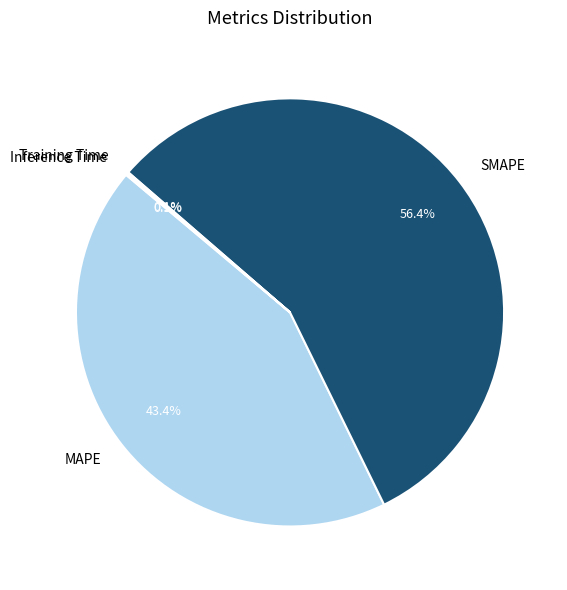

What percentage is the SMAPE slice, to the nearest percent?

56%